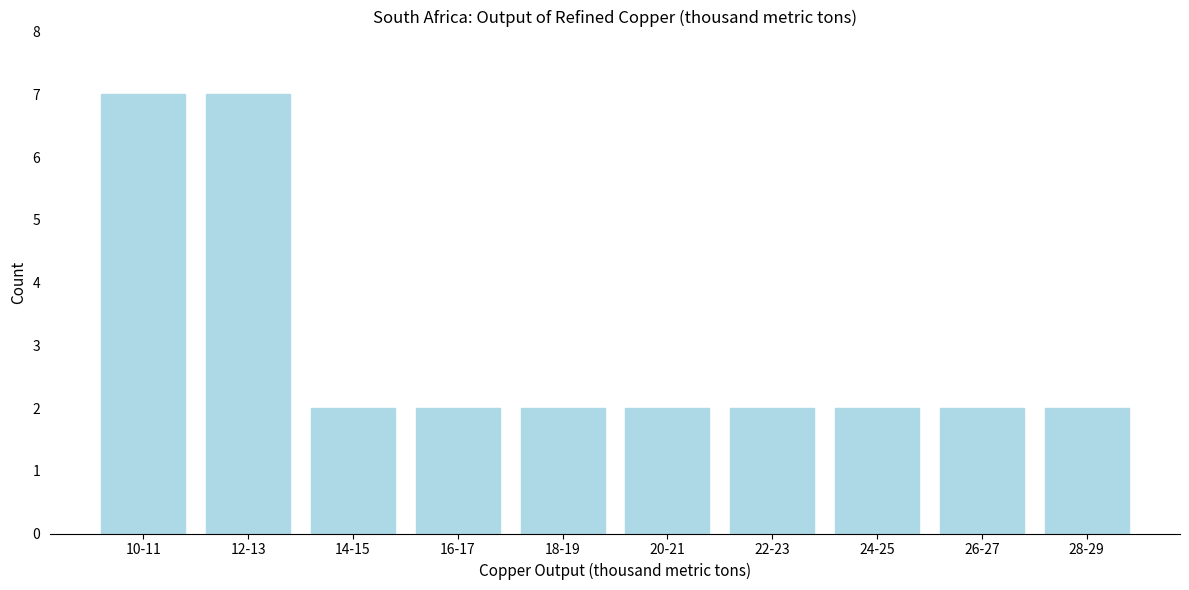

Reading right to left, extract all data points from this chart.

28-29=2	26-27=2	24-25=2	22-23=2	20-21=2	18-19=2	16-17=2	14-15=2	12-13=7	10-11=7